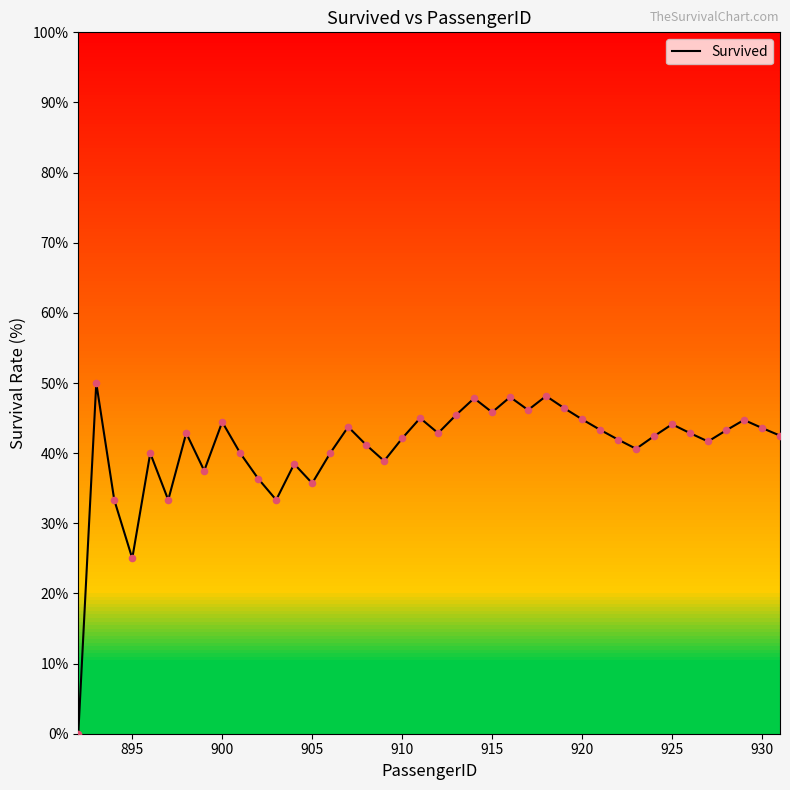

What is the difference between the maximum and minimum values?

50.0